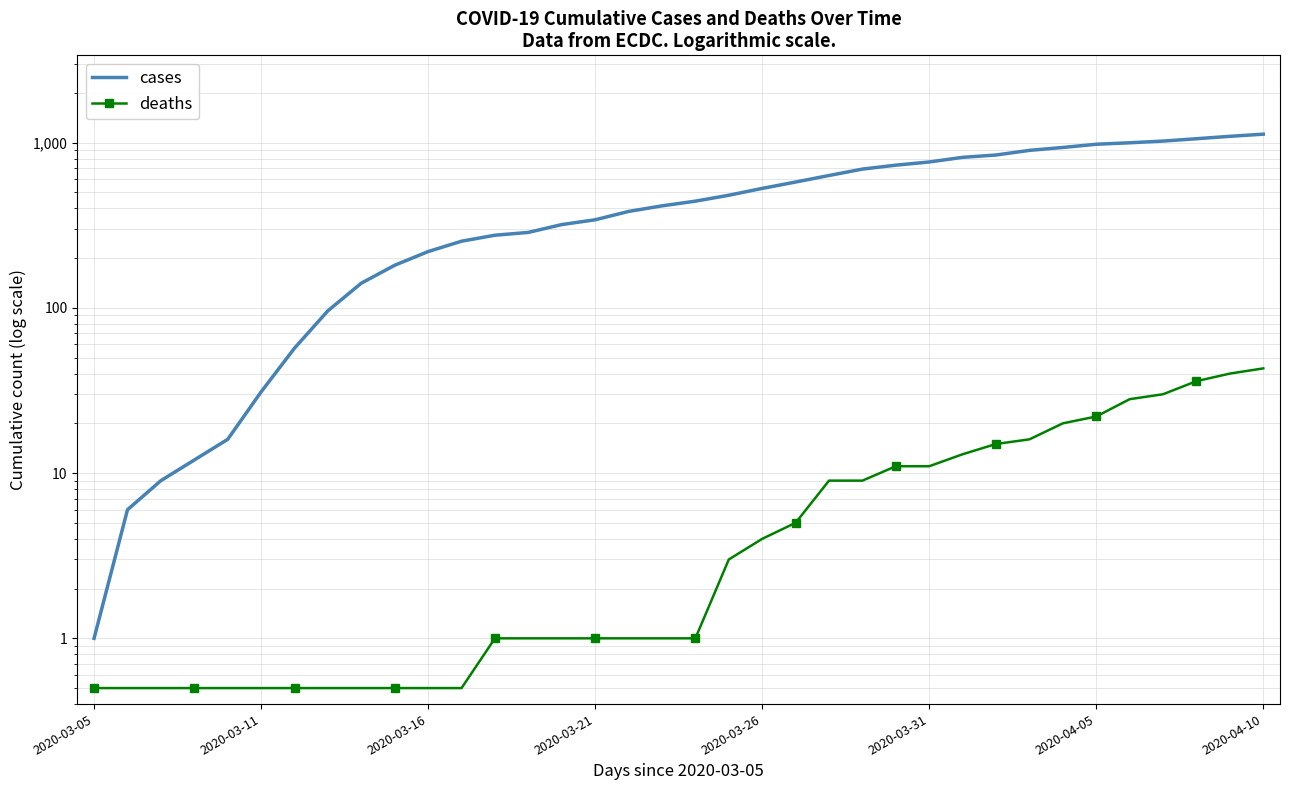

True or false: cases has more than 0 interior local peaks.

False